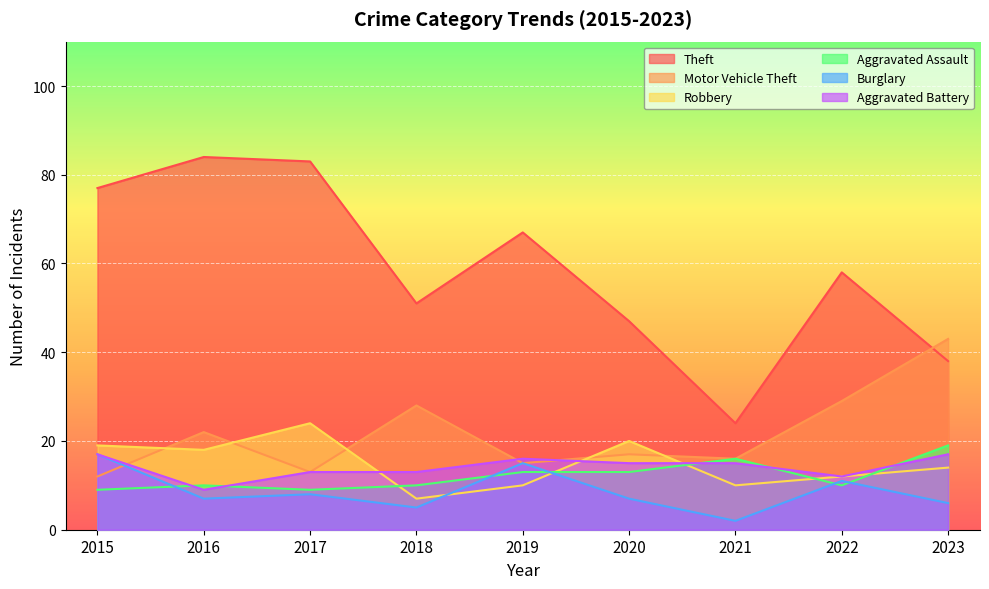

What is the difference between the second highest and second lowest values in the Theft series?

45